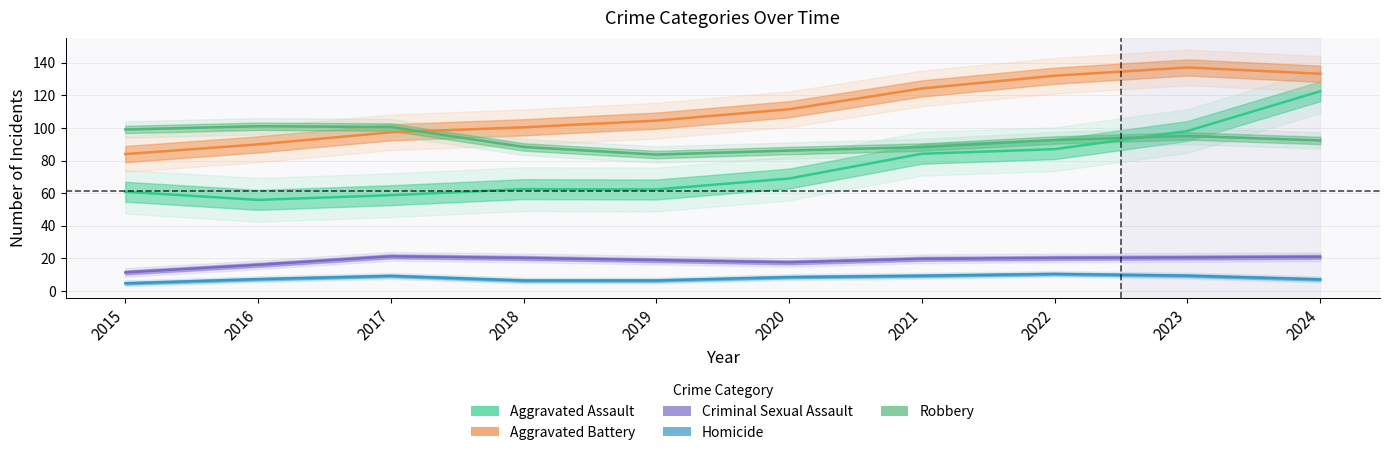

What is the value of the Homicide point at the 4th from the left?

6.4